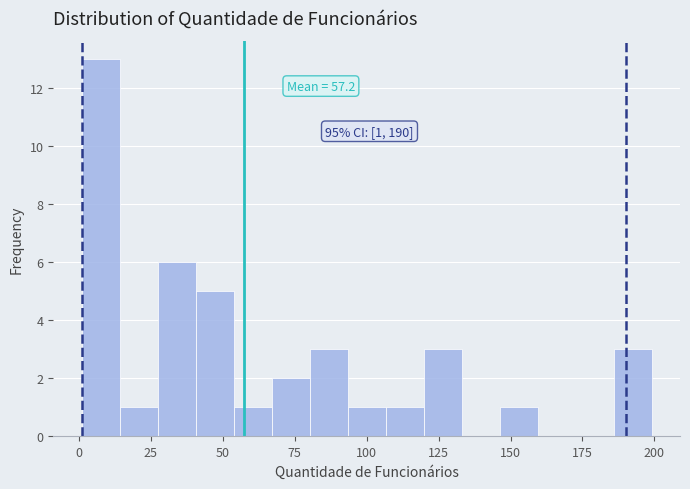

Read against the x-axis, roughly where is the centre of the tallest bar?

10